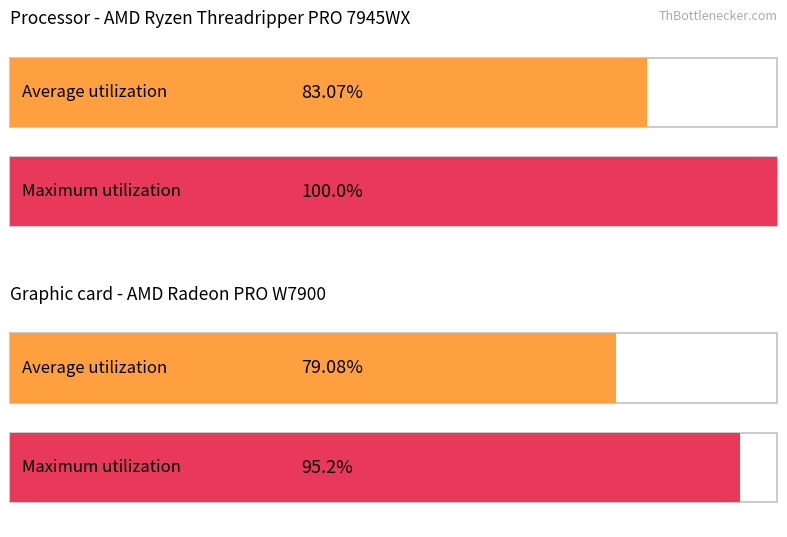

Does the chart contain any negative values?

No